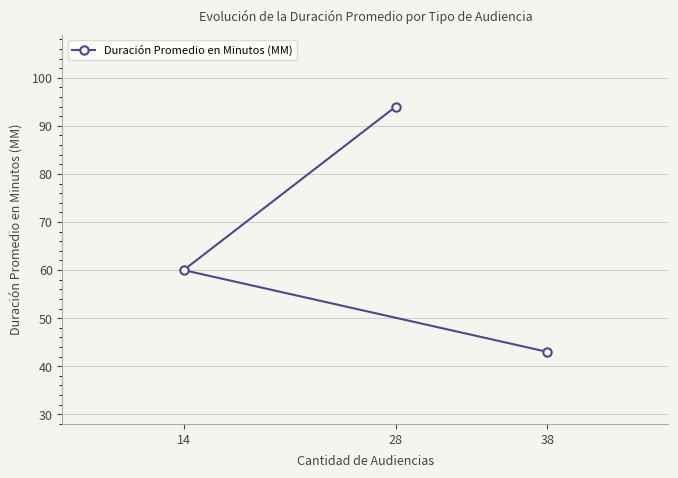

Reading left to right, what are all the values shown in this chart?

14=60	28=94	38=43